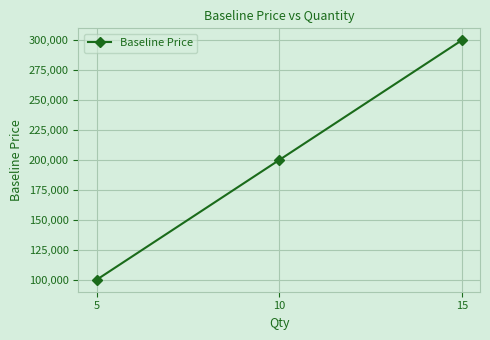

What is the maximum value shown in the chart?

300000